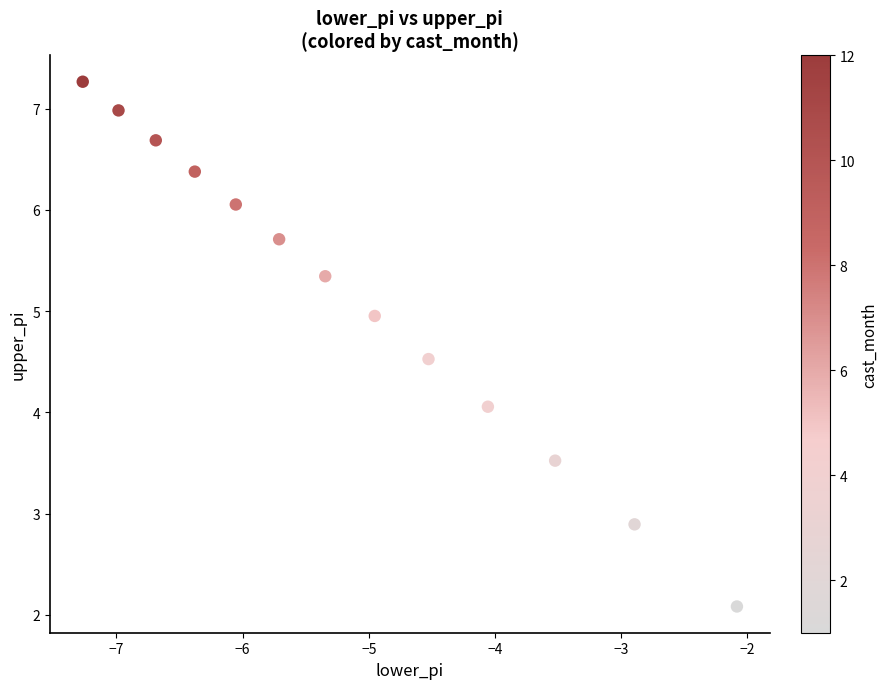

What is the range of X values (max minus min)?

5.2